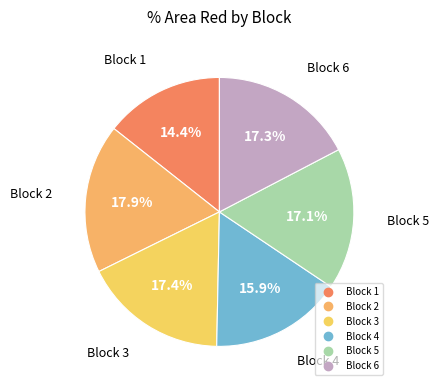

How many slices are in this pie chart?

6